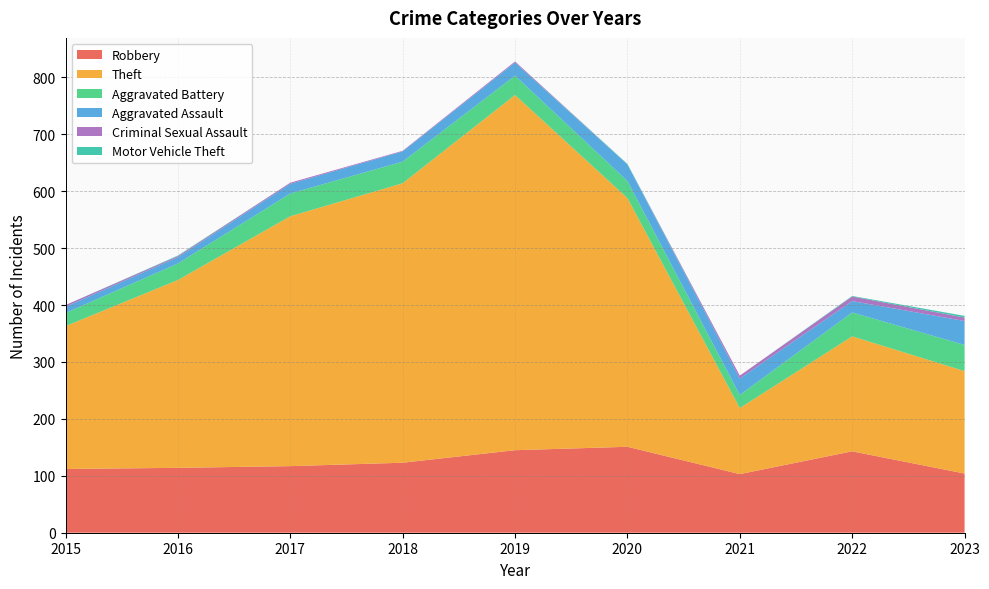

Read the Aggravated Battery value at 2017.

40